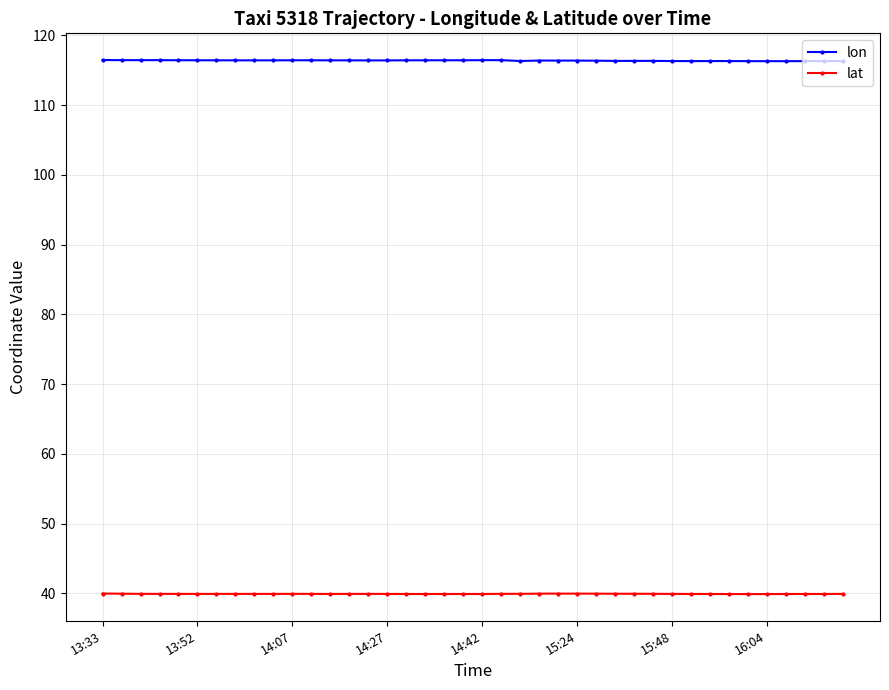

True or false: lon has more than 2 points higher than both neighbors.

True